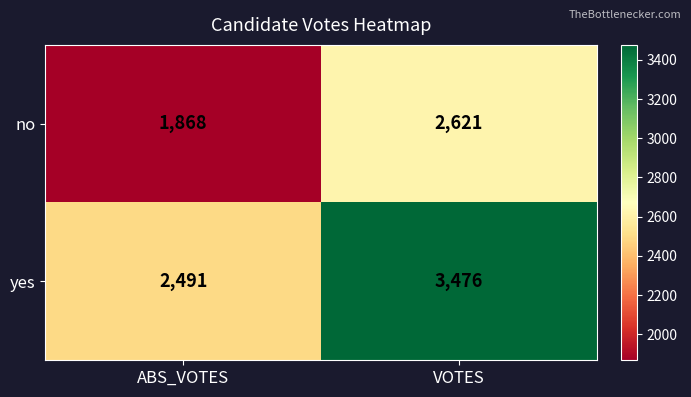

What is the difference between the maximum and minimum values in the no series?

753